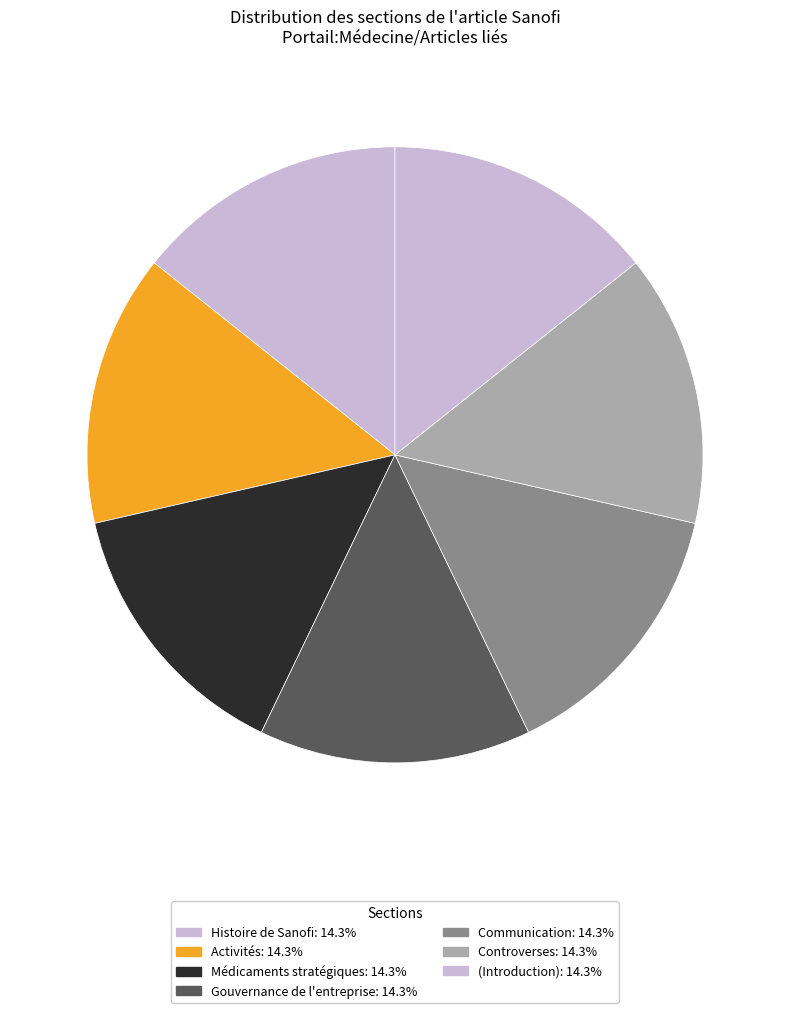

Count the number of slices in the pie.

7